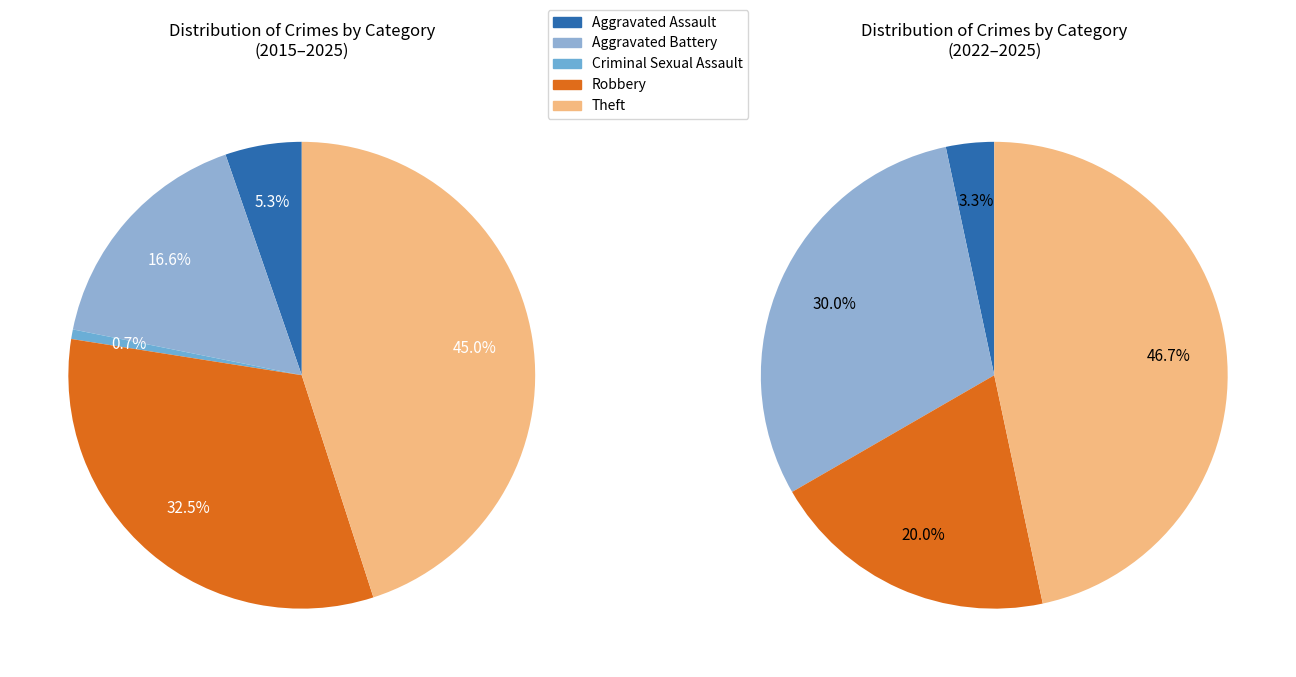

What percentage do Aggravated Assault and Aggravated Battery together represent?

21.9%